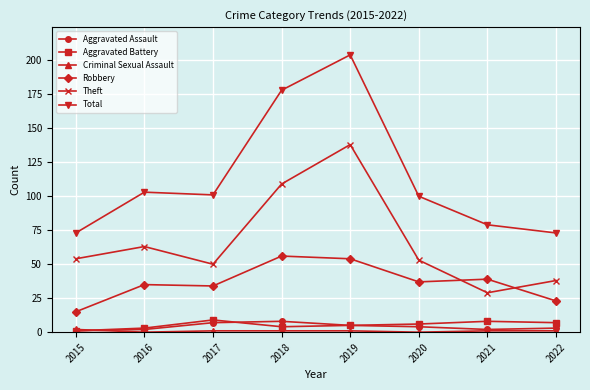

At which category does the chart reach its peak across all series?

2019